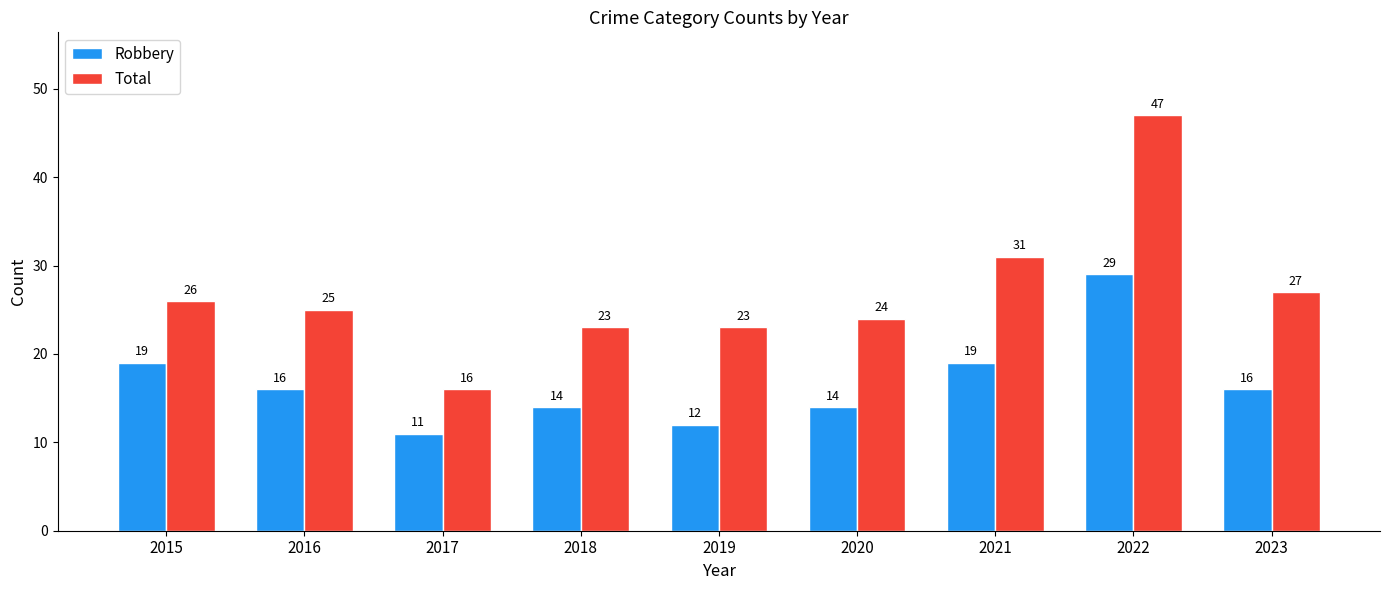

Between 2019 and 2020, which series saw the biggest shift?

Robbery